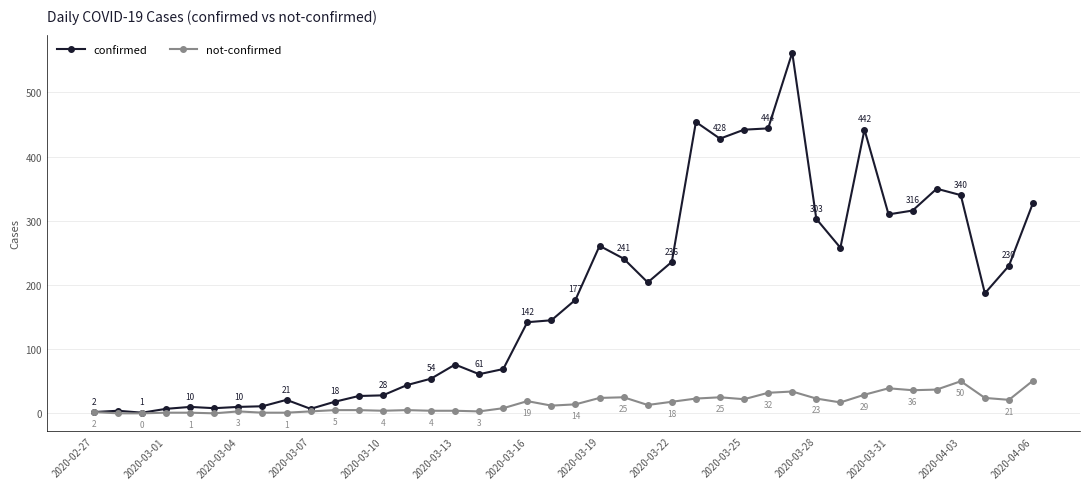

What is the value of the confirmed point at the 40th from the left?

328